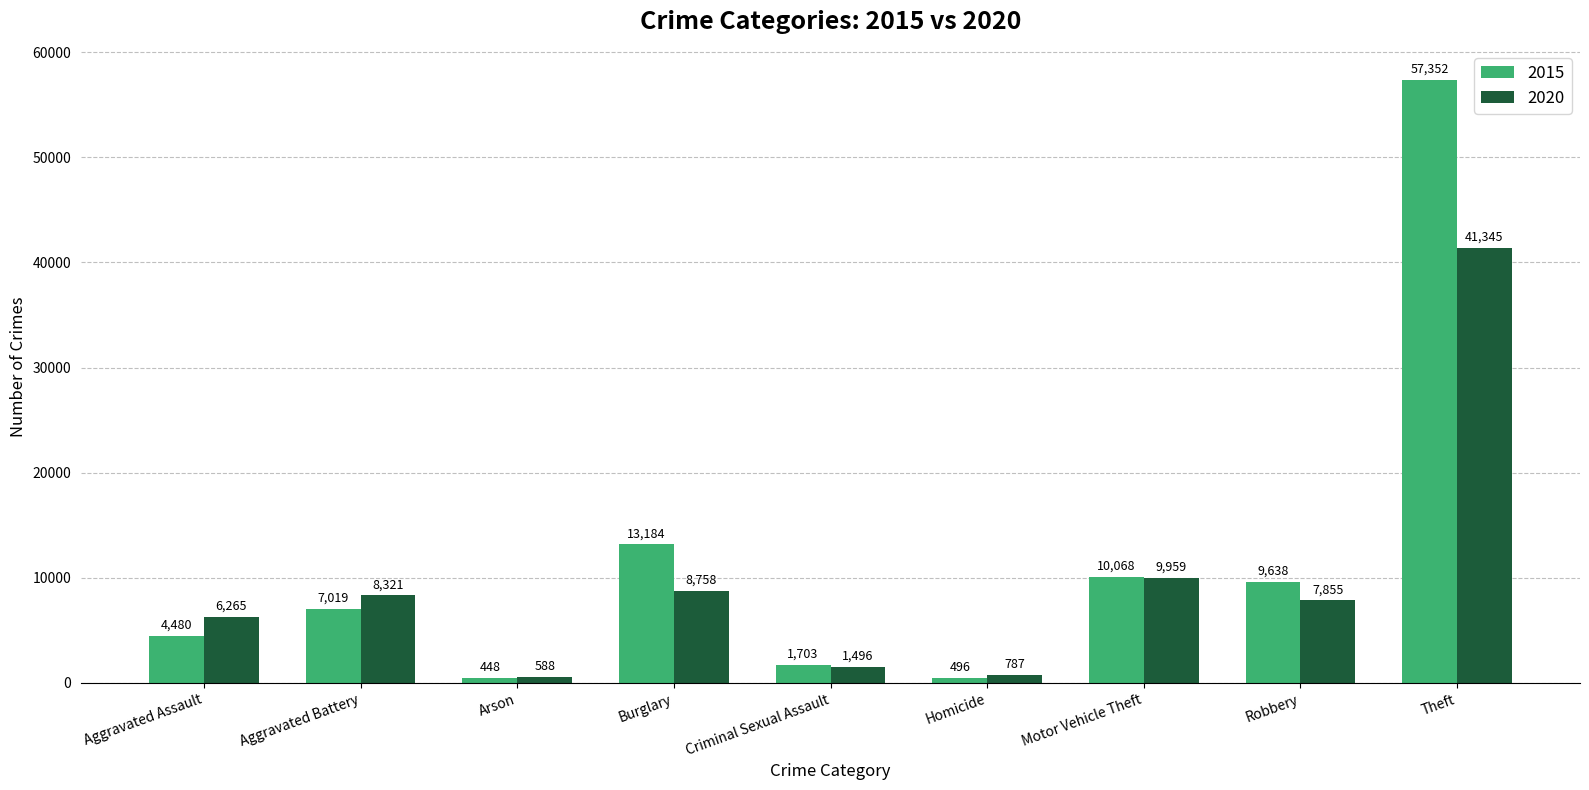

Reading left to right, what are all the values shown in this chart?

2015: Aggravated Assault=4480	Aggravated Battery=7019	Arson=448	Burglary=13184	Criminal Sexual Assault=1703	Homicide=496	Motor Vehicle Theft=10068	Robbery=9638	Theft=57352
2020: Aggravated Assault=6265	Aggravated Battery=8321	Arson=588	Burglary=8758	Criminal Sexual Assault=1496	Homicide=787	Motor Vehicle Theft=9959	Robbery=7855	Theft=41345